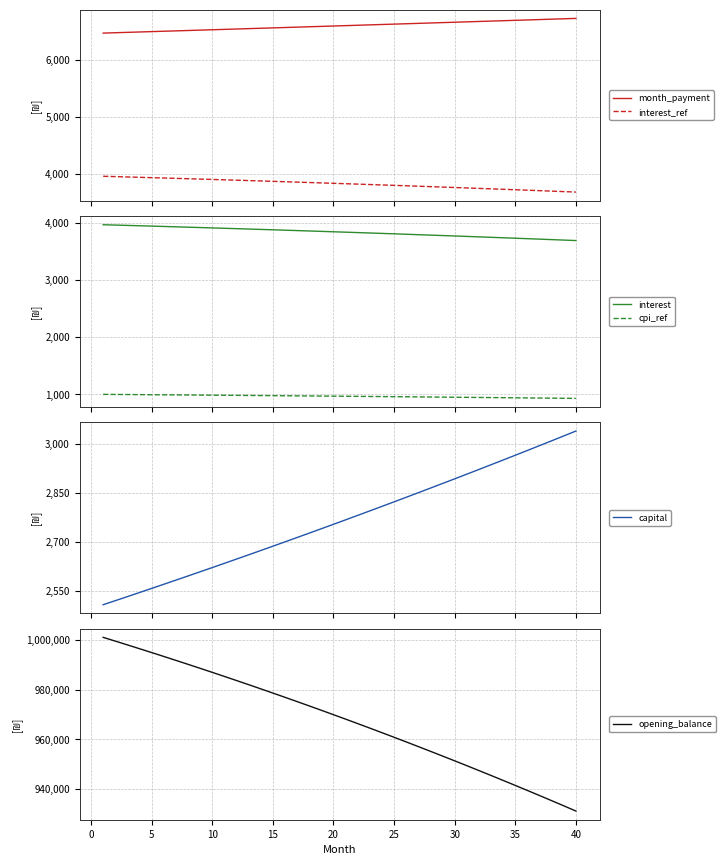

What is the difference between the maximum and second lowest values in the month_payment series?

250.7